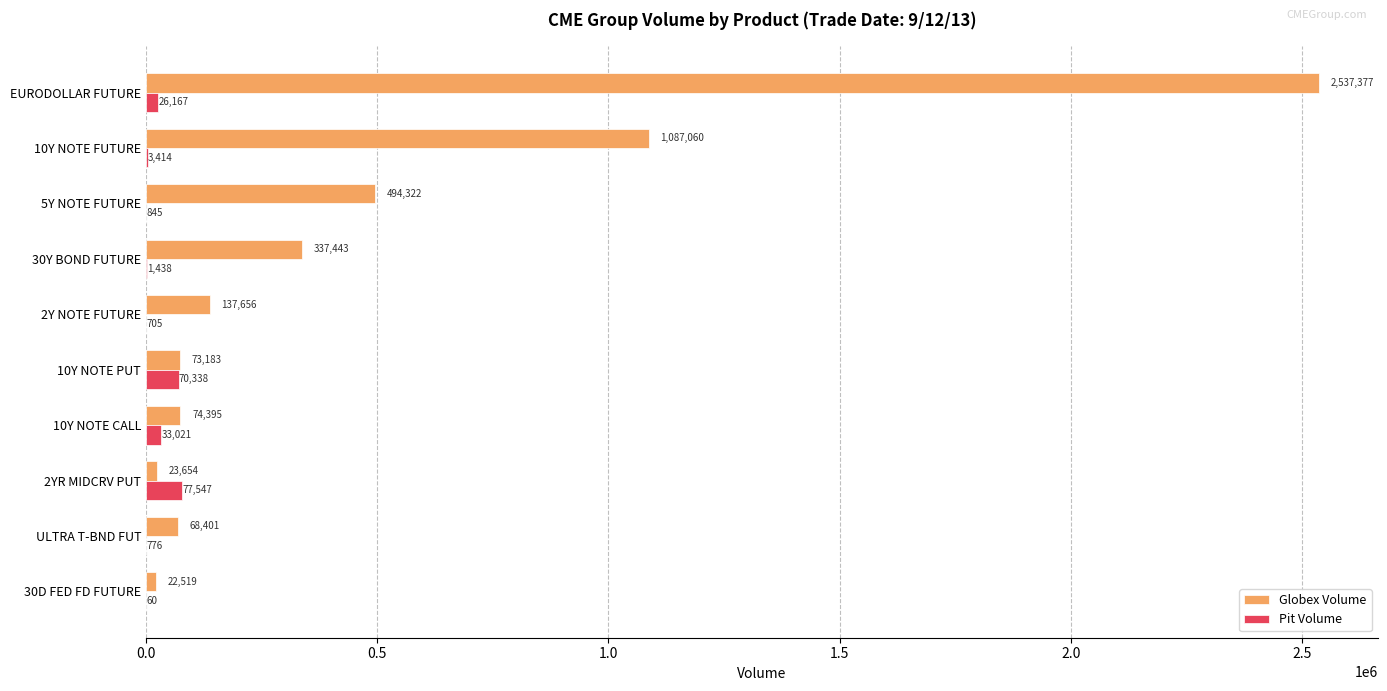

What is the sum of the Globex Volume values at 2Y NOTE FUTURE and 10Y NOTE PUT?

210839